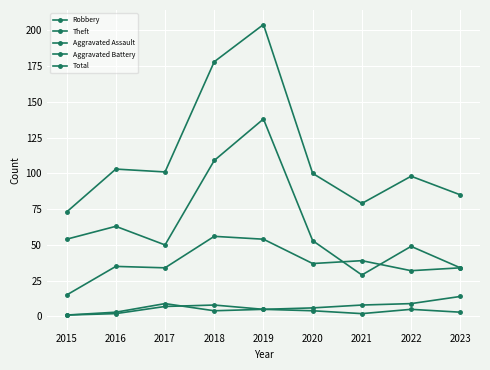

How many series are shown in this chart?

5